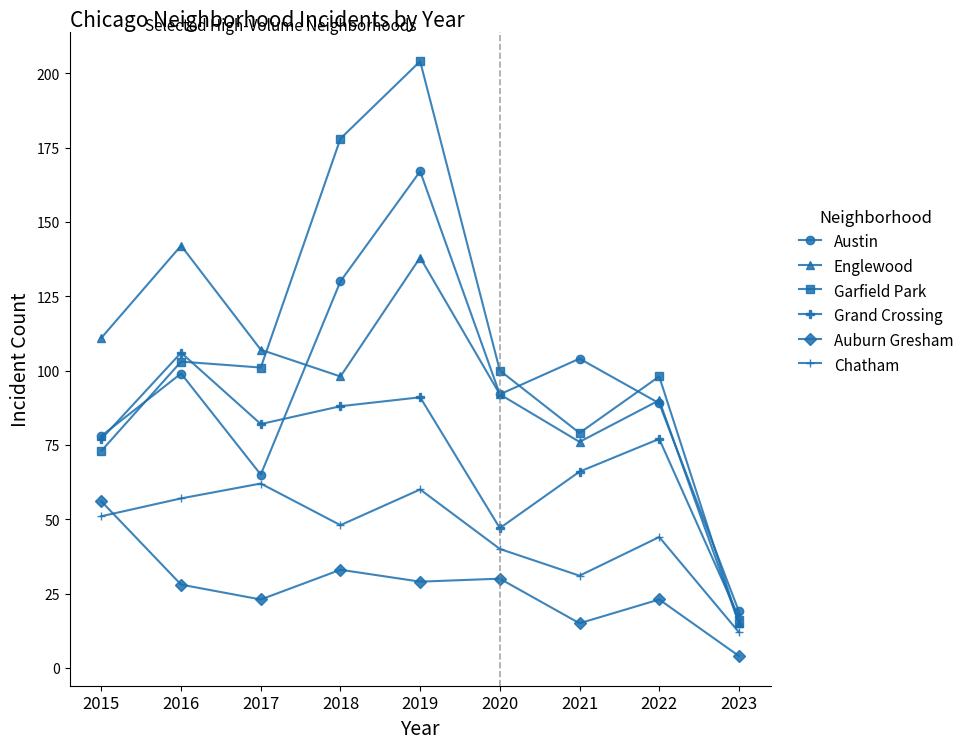

How many lines are shown in the chart?

6